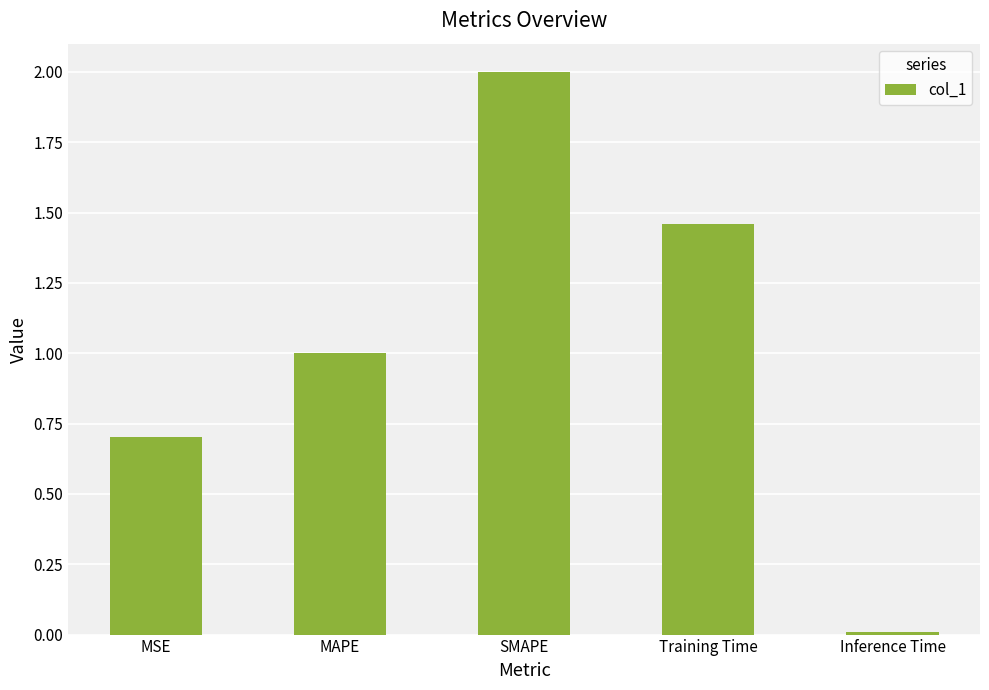

What is the label of the 3rd bar from the right?

SMAPE